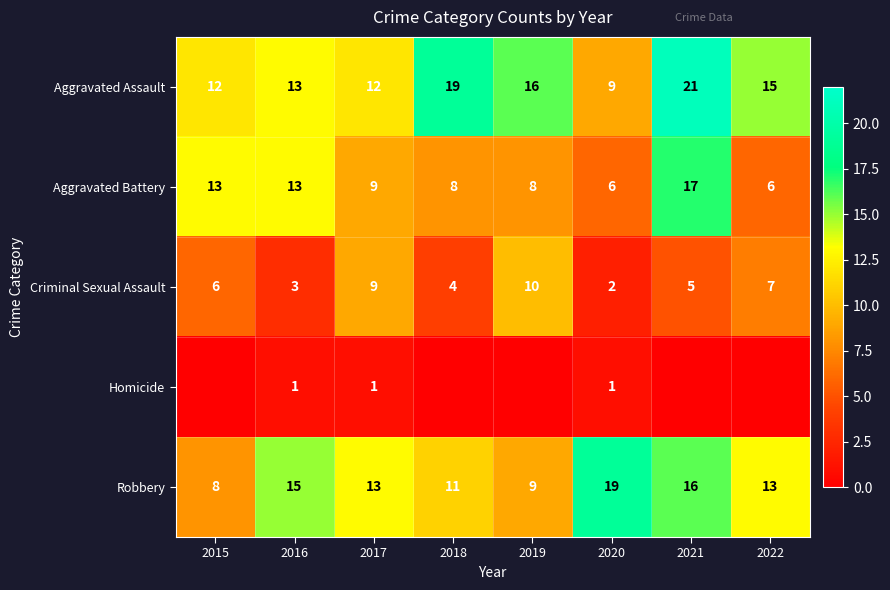

What is the approximate value of Aggravated Assault at 2019, to the nearest 10?

20